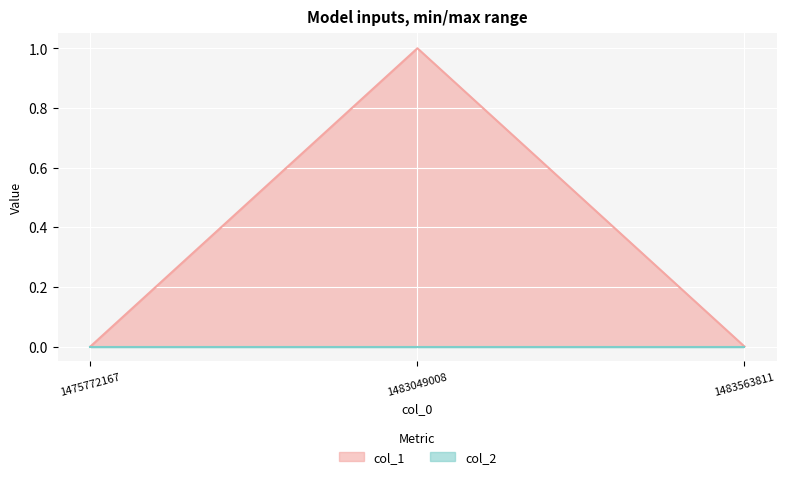

How many categories are shown in the chart?

3